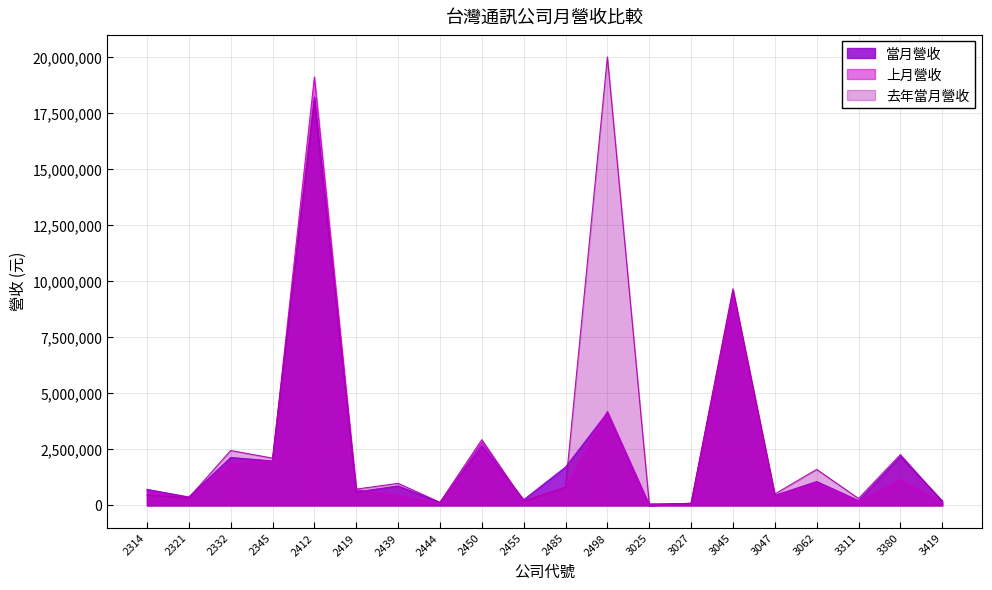

What is the difference between the second highest and minimum values in the 當月營收 series?

9565968